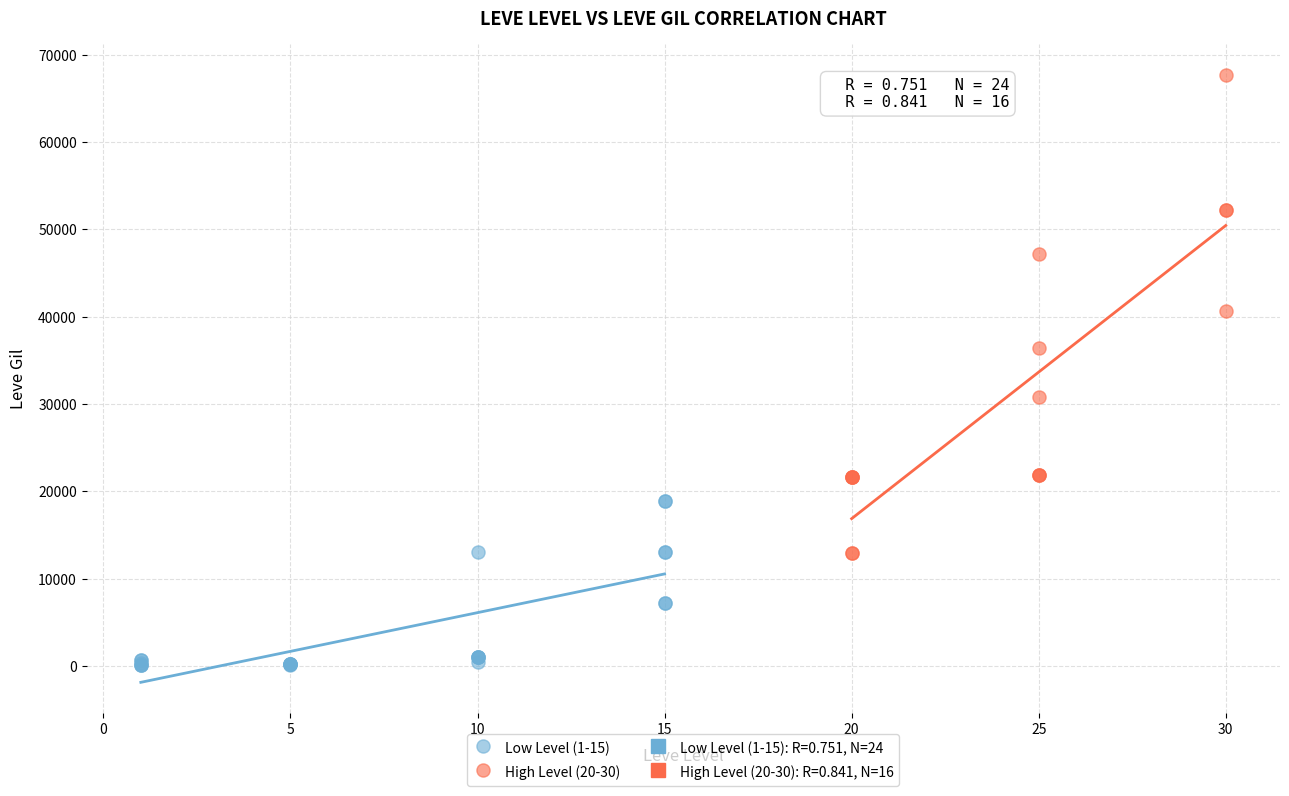

Which series has the largest Y range (max minus min)?

High Level (20-30)